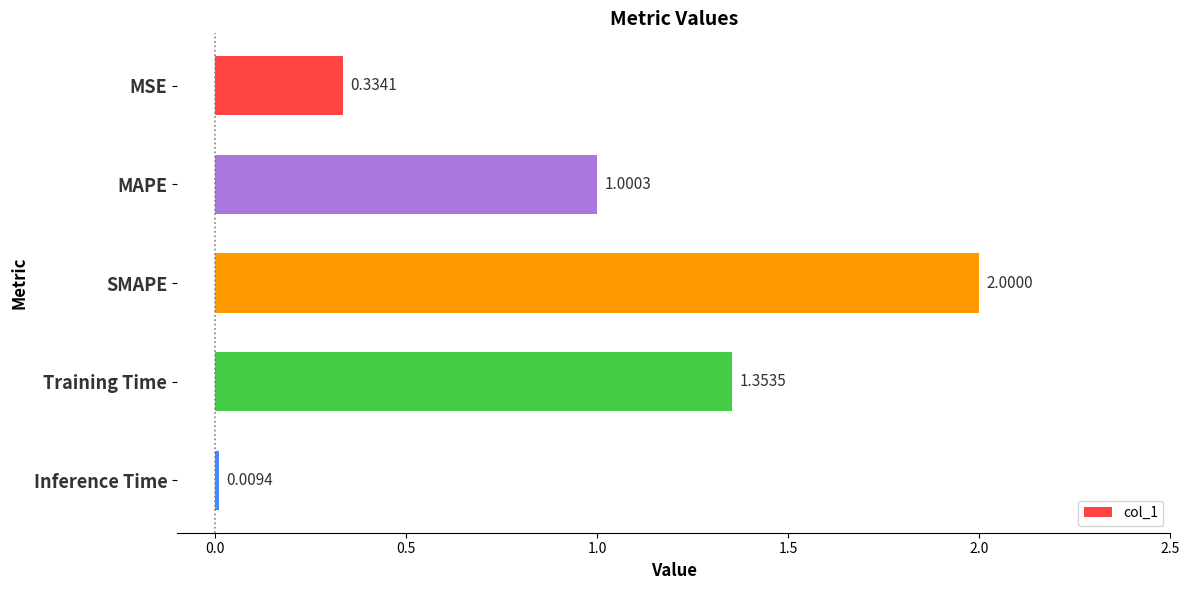

What is the change in value from Training Time to Inference Time?

-1.3